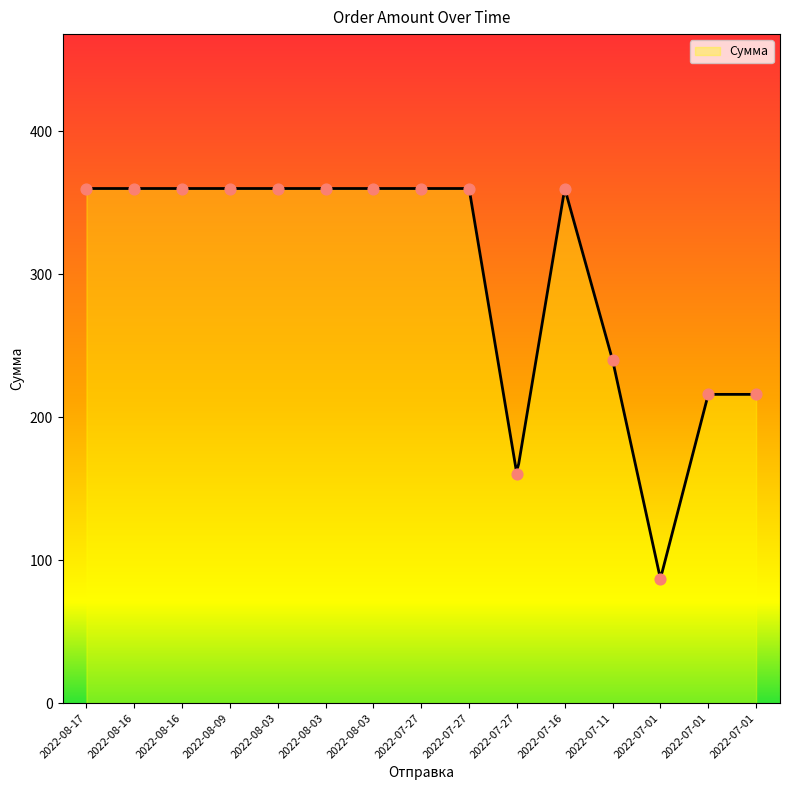

What is the change in value from 2022-08-03 to 2022-07-11?

-120